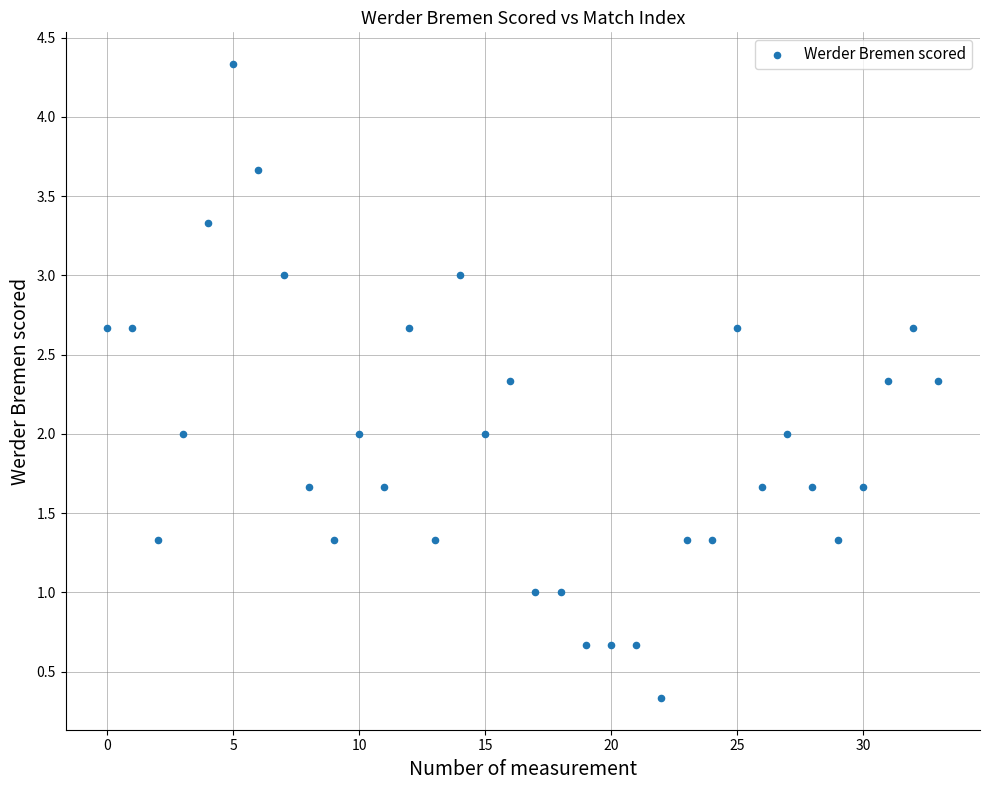

What is the range of Y values (max minus min)?

4.0